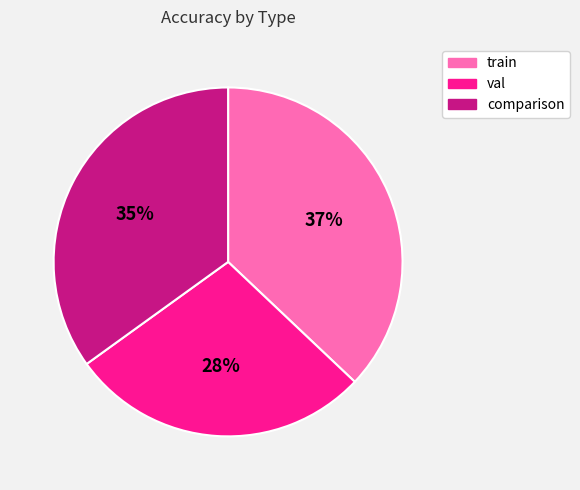

Do train and val together represent more than half of the pie?

Yes